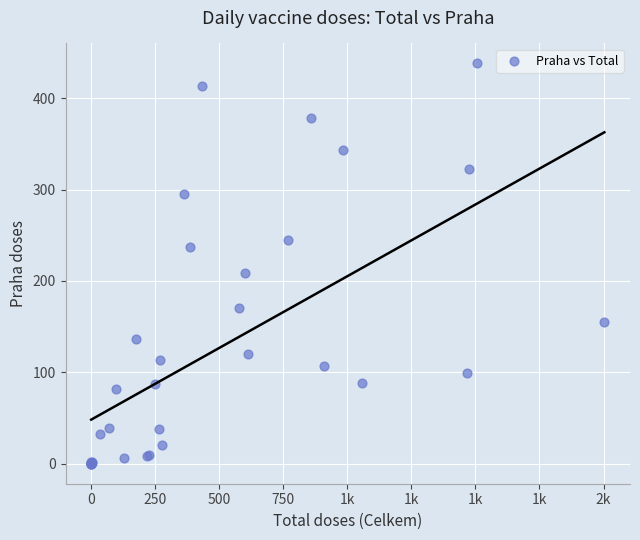

What Y value in the scatter plot is closest to 219?

209